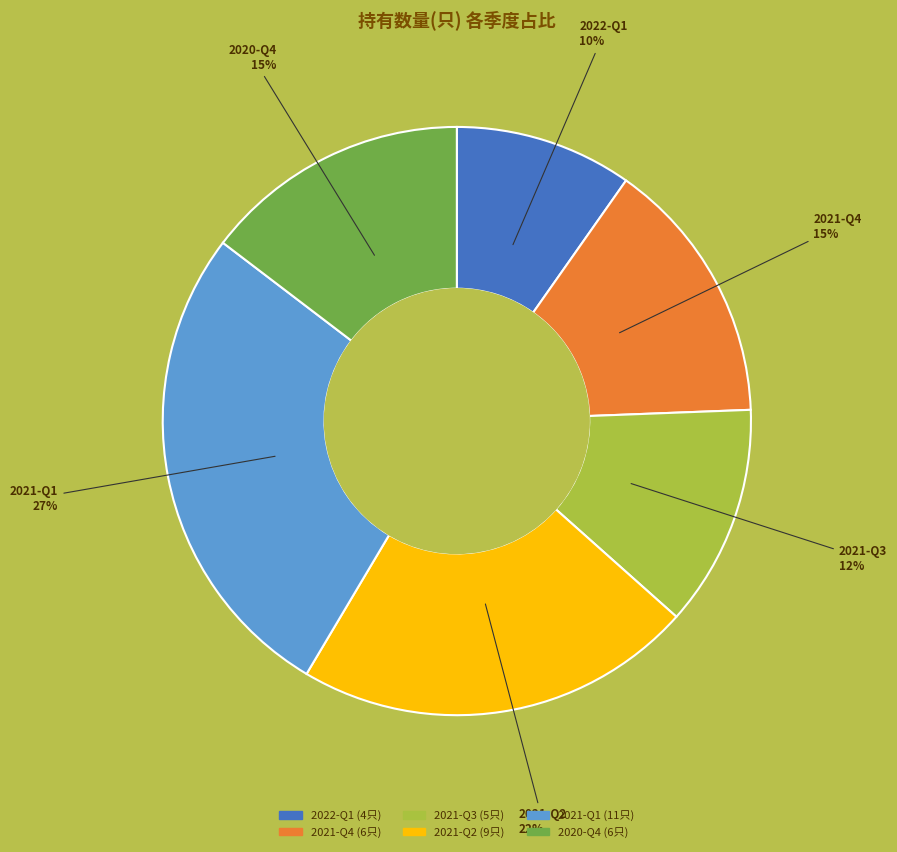

Combined, do 2021-Q2 and 2021-Q4 account for over 50%?

No